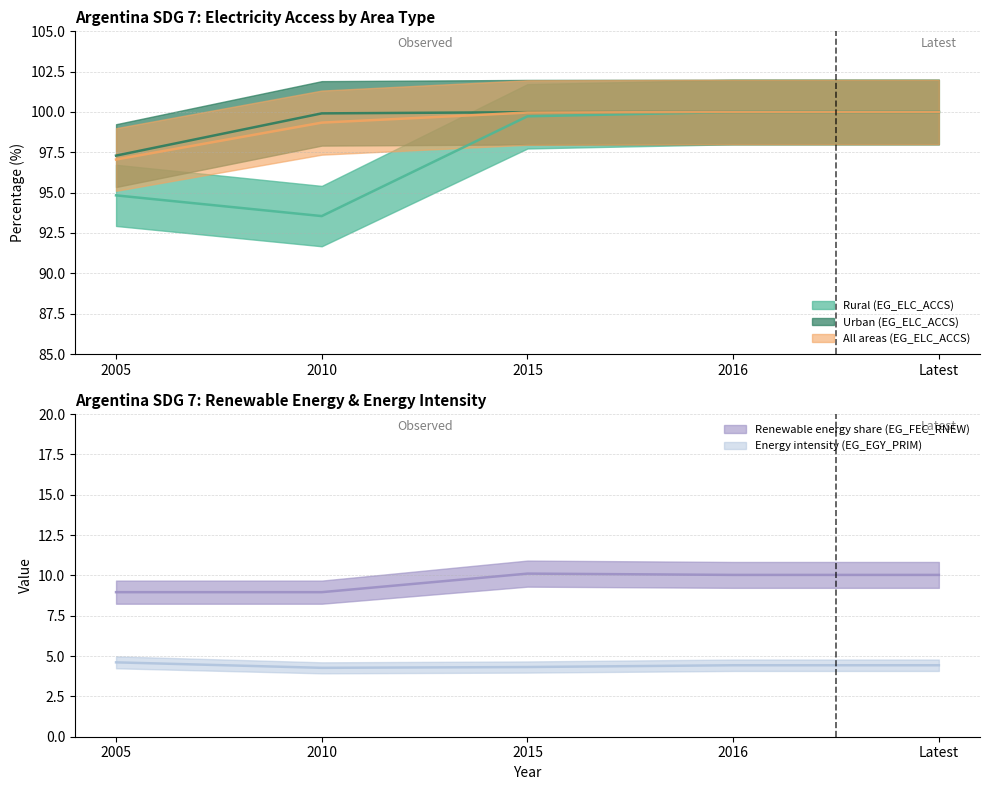

The Urban (EG_ELC_ACCS) series shows 100.0 at Latest. True or false?

True